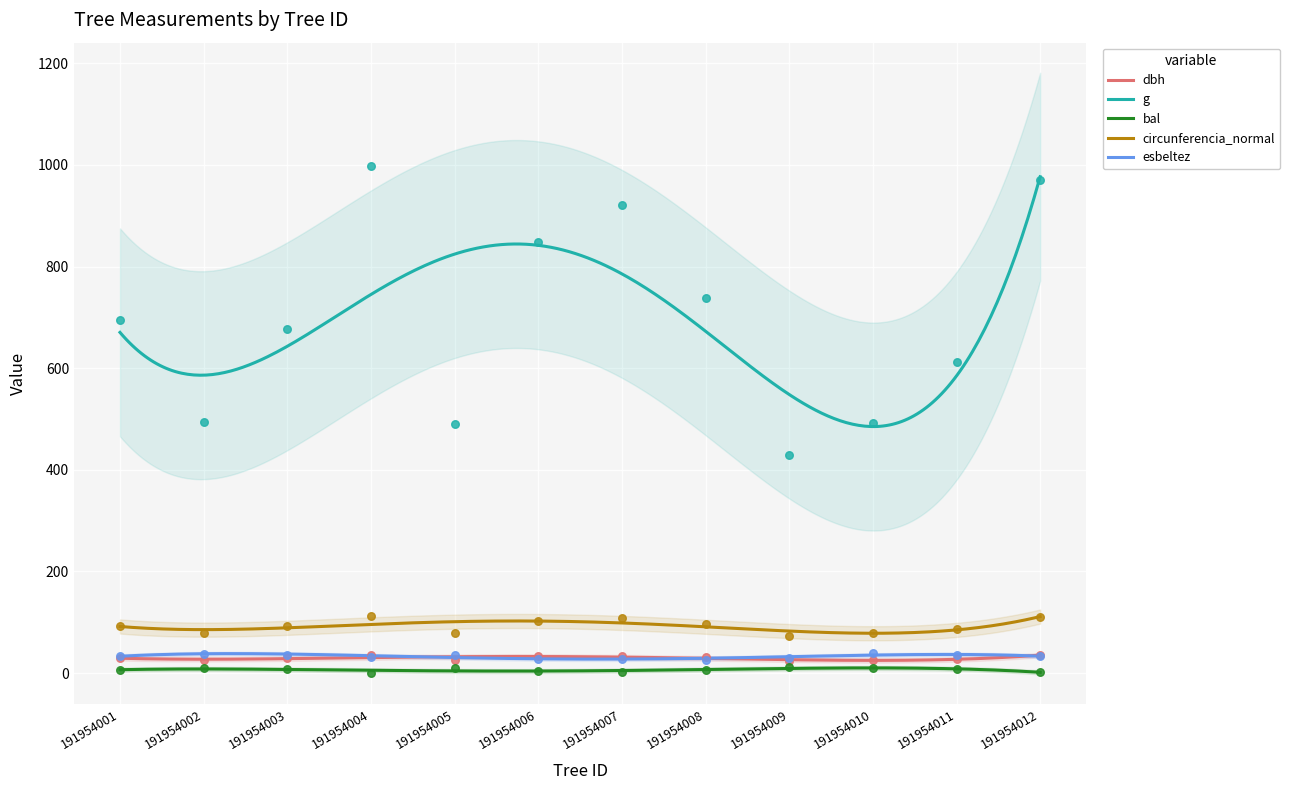

At which category is the sum across all series the highest?

191954004